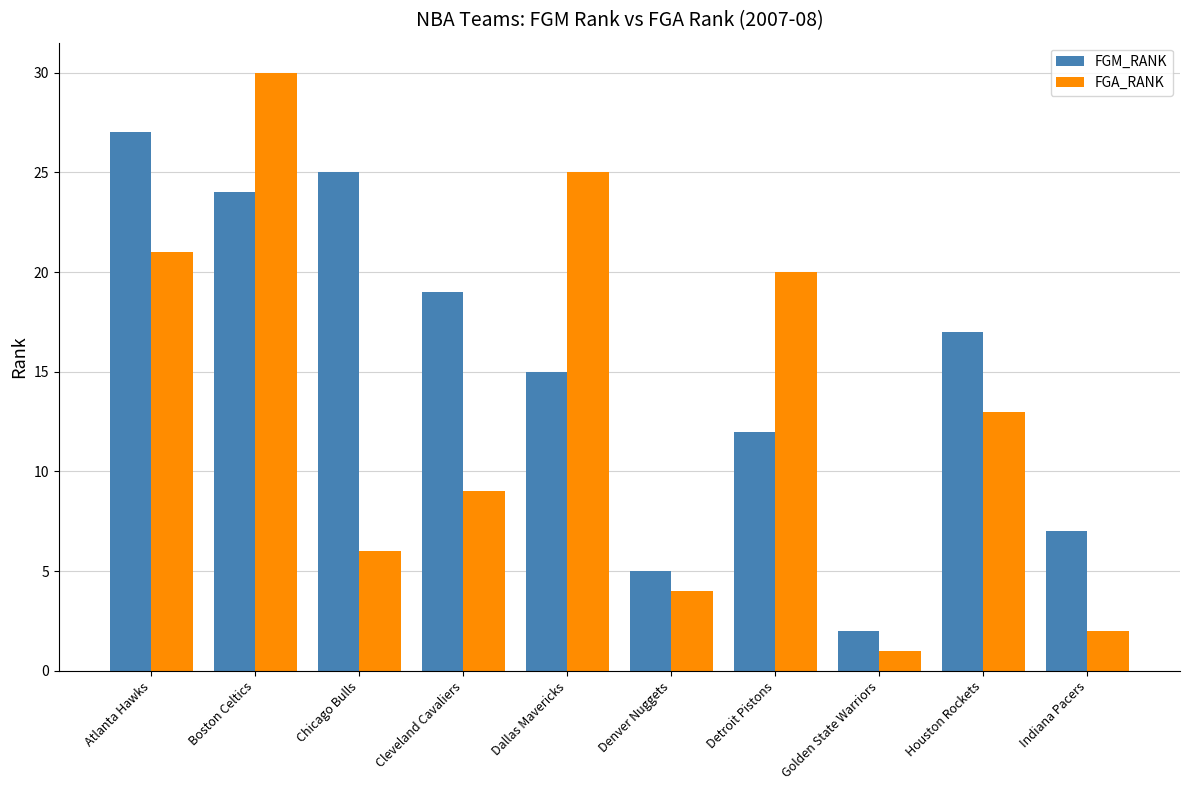

What is the difference between the maximum and minimum values in the FGA_RANK series?

29